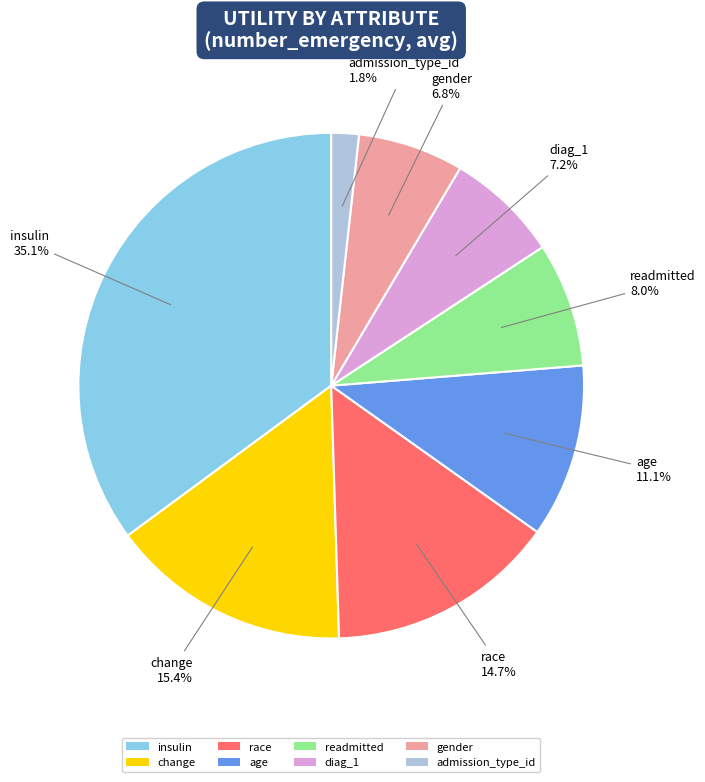

Count the number of slices in the pie.

8